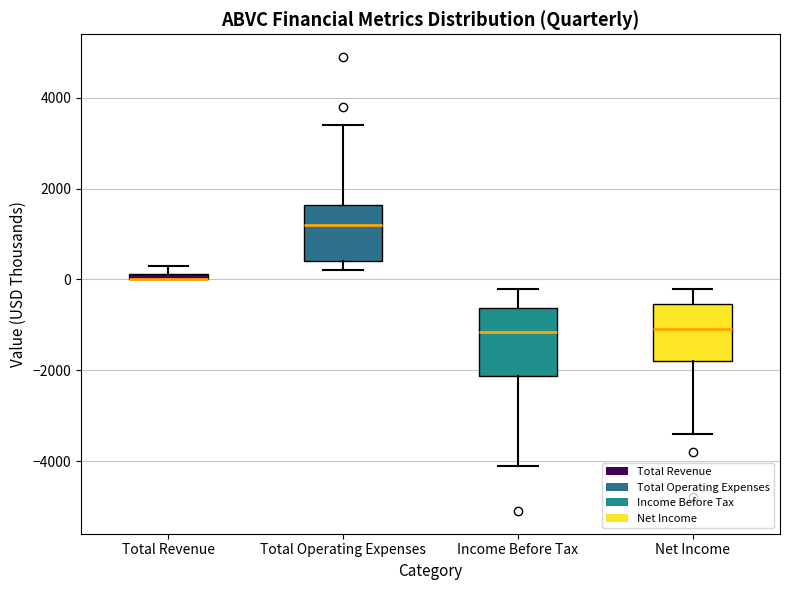

Comparing the boxes themselves (not the whiskers), which one is the tallest?

Income Before Tax